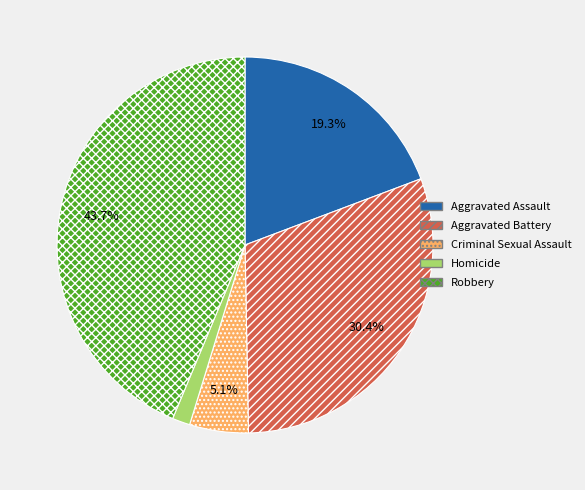

To the nearest percent, what percentage of the pie is Homicide?

2%